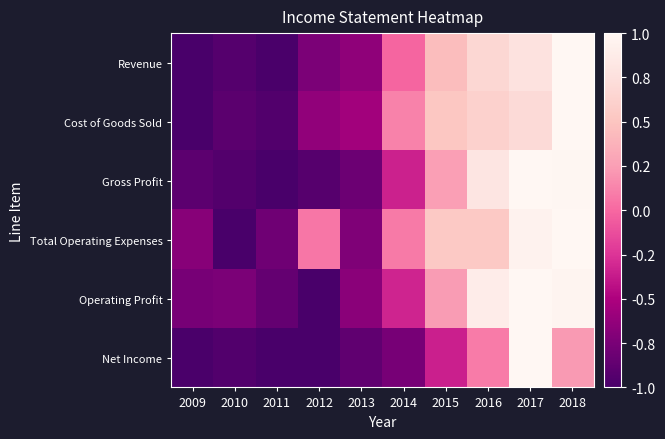

Reading left to right, list all the values displayed in this chart.

Revenue: 2009=-1.0	2010=-0.9	2011=-1.0	2012=-0.7	2013=-0.6	2014=-0.0	2015=0.4	2016=0.7	2017=0.8	2018=1.0
Cost of Goods Sold: 2009=-1.0	2010=-0.9	2011=-1.0	2012=-0.6	2013=-0.6	2014=0.1	2015=0.5	2016=0.6	2017=0.7	2018=1.0
Gross Profit: 2009=-0.9	2010=-0.9	2011=-1.0	2012=-0.9	2013=-0.8	2014=-0.3	2015=0.3	2016=0.8	2017=1.0	2018=1.0
Total Operating Expenses: 2009=-0.7	2010=-1.0	2011=-0.8	2012=0.1	2013=-0.7	2014=0.1	2015=0.5	2016=0.5	2017=0.9	2018=1.0
Operating Profit: 2009=-0.8	2010=-0.7	2011=-0.9	2012=-1.0	2013=-0.7	2014=-0.3	2015=0.2	2016=0.9	2017=1.0	2018=1.0
Net Income: 2009=-1.0	2010=-1.0	2011=-1.0	2012=-1.0	2013=-0.9	2014=-0.8	2015=-0.3	2016=0.1	2017=1.0	2018=0.2